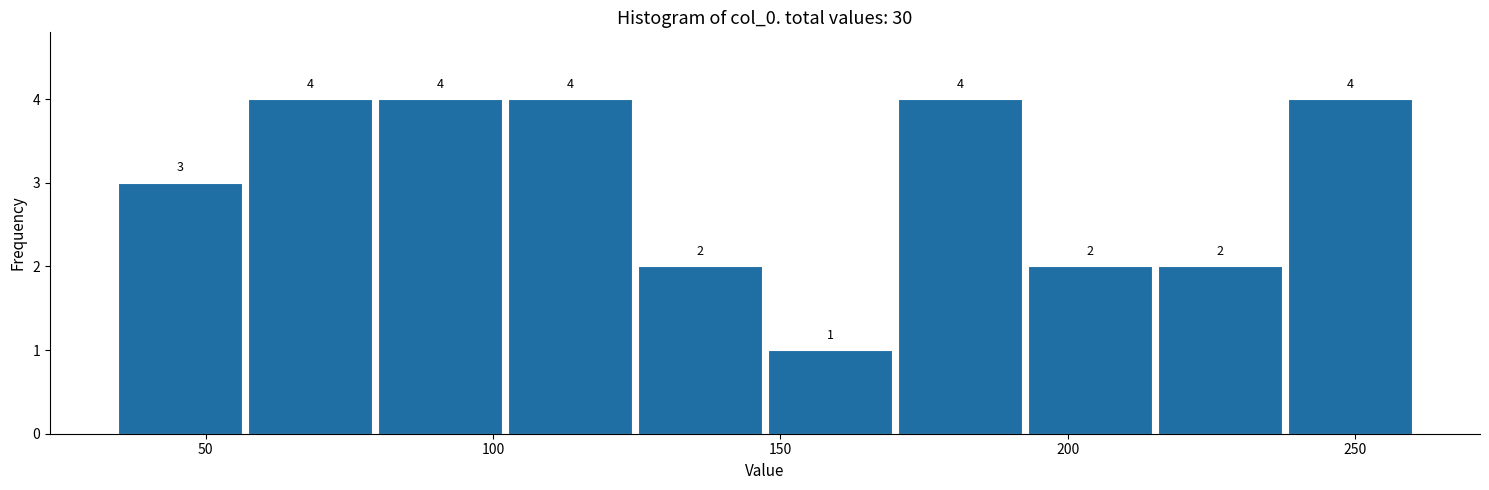

Reading left to right, transcribe this chart: for each bar, give the range it covers on the x-axis and its height. The bar edges are not printed on the chart, so give them approximately, as read against the axis.

35 to 55: 3
55 to 80: 4
80 to 100: 4
100 to 125: 4
125 to 145: 2
145 to 170: 1
170 to 195: 4
195 to 215: 2
215 to 240: 2
240 to 260: 4